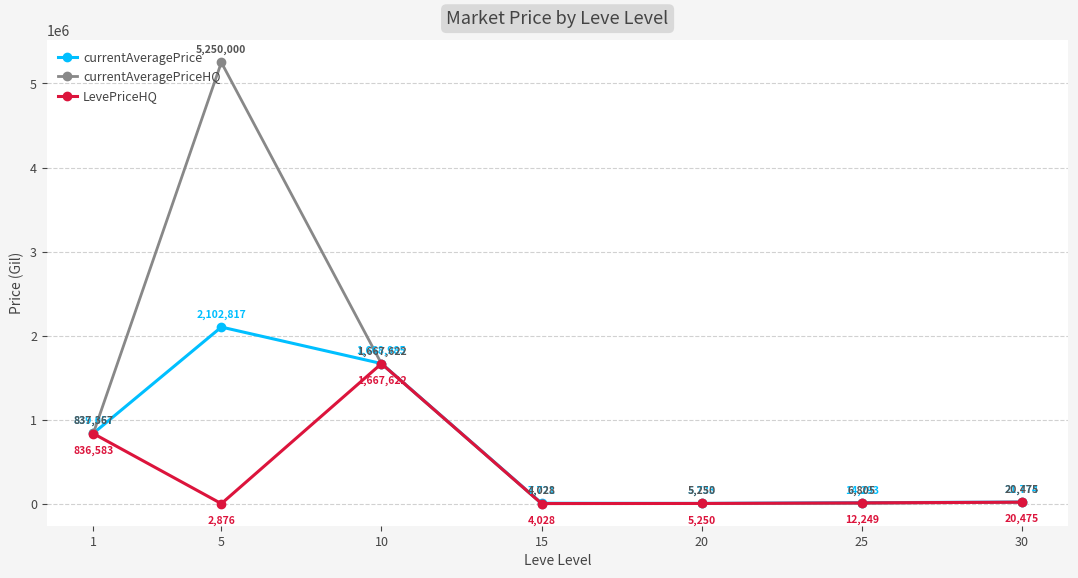

What is the difference between the second highest and minimum values in the LevePriceHQ series?

833706.9